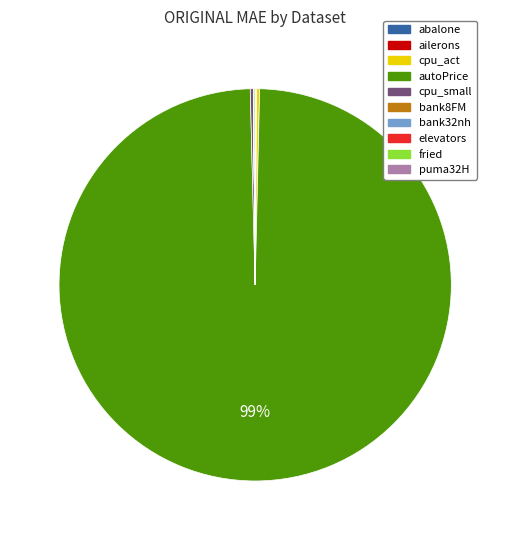

Is there any slice that represents more than half of the pie?

Yes